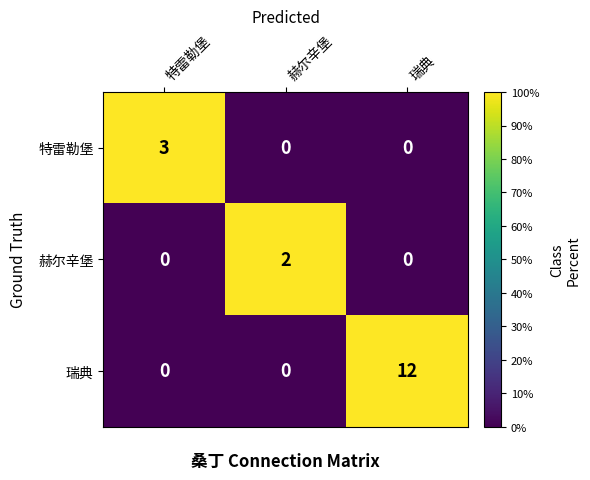

What is the total value across all series at 瑞典?

12